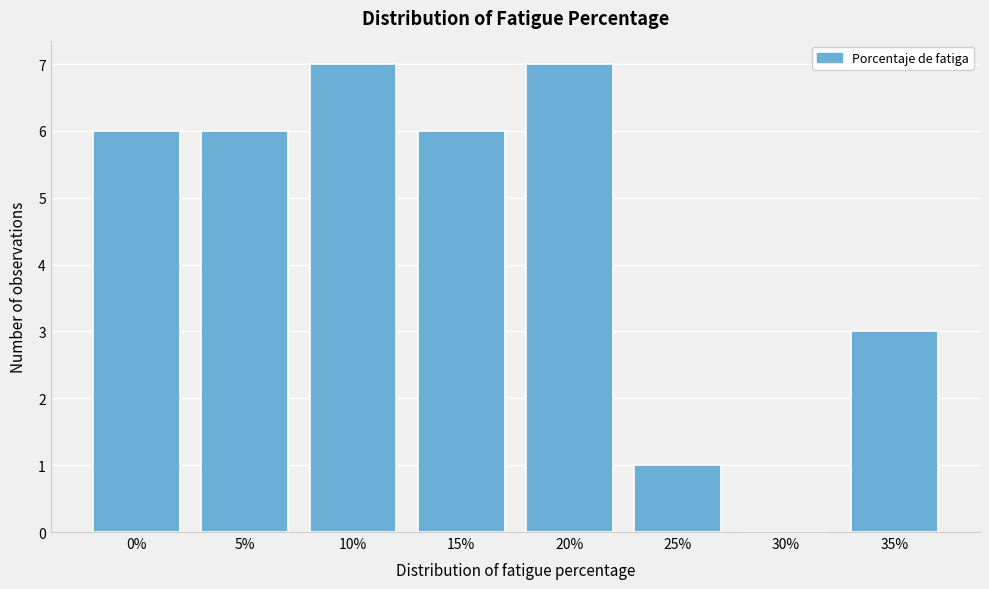

Reading left to right, extract all data points from this chart.

0%=6	5%=6	10%=7	15%=6	20%=7	25%=1	30%=0	35%=3